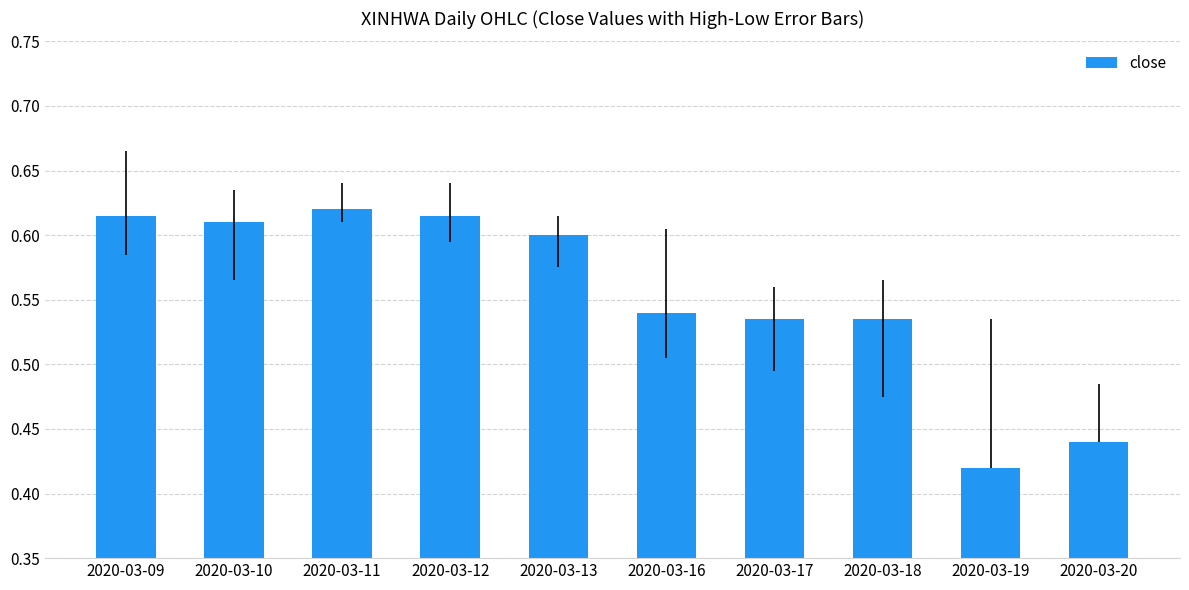

What is the difference between the second highest and minimum values?

0.2